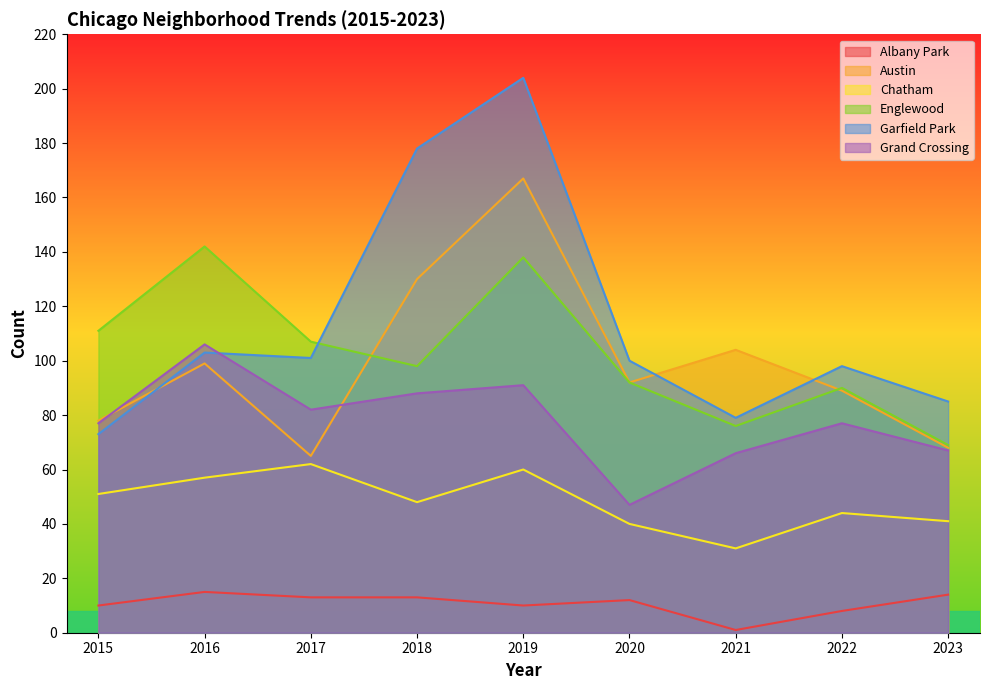

Reading left to right, list all the values displayed in this chart.

Albany Park: 10	15	13	13	10	12	1	8	14
Austin: 78	99	65	130	167	92	104	89	68
Chatham: 51	57	62	48	60	40	31	44	41
Englewood: 111	142	107	98	138	92	76	90	69
Garfield Park: 73	103	101	178	204	100	79	98	85
Grand Crossing: 77	106	82	88	91	47	66	77	67